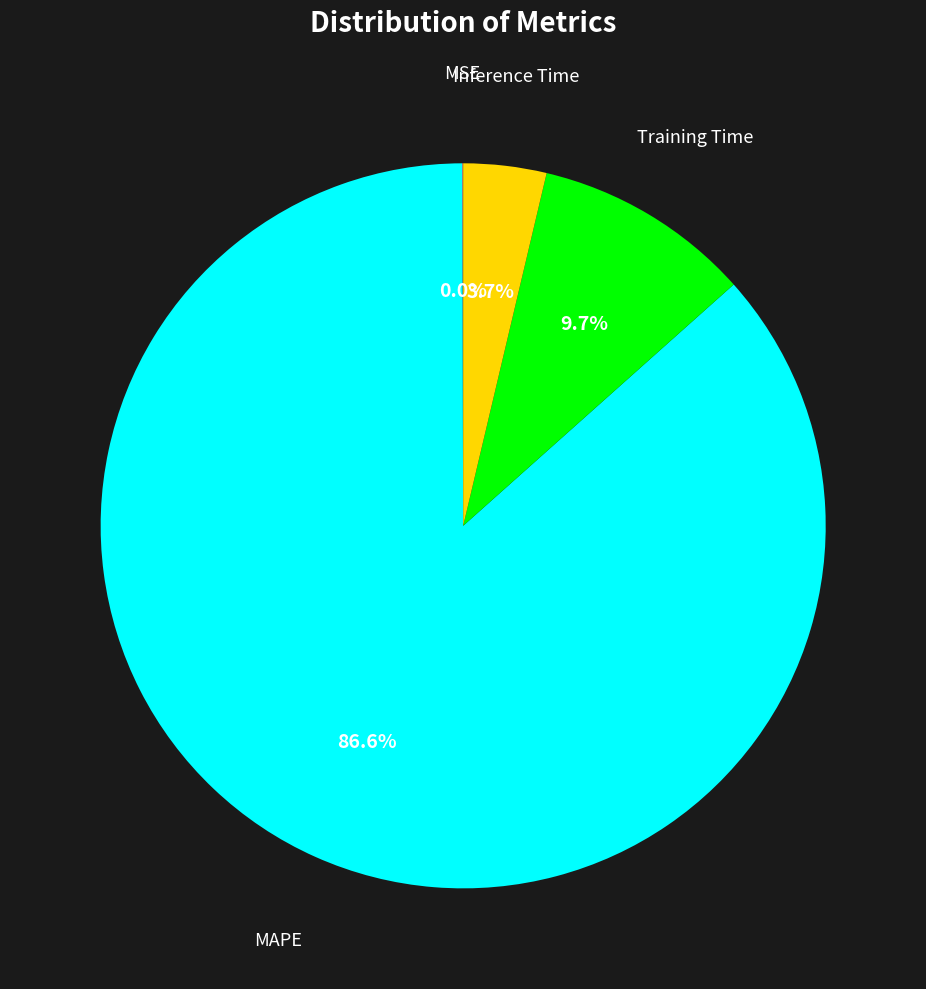

Is there a majority slice in this chart?

Yes